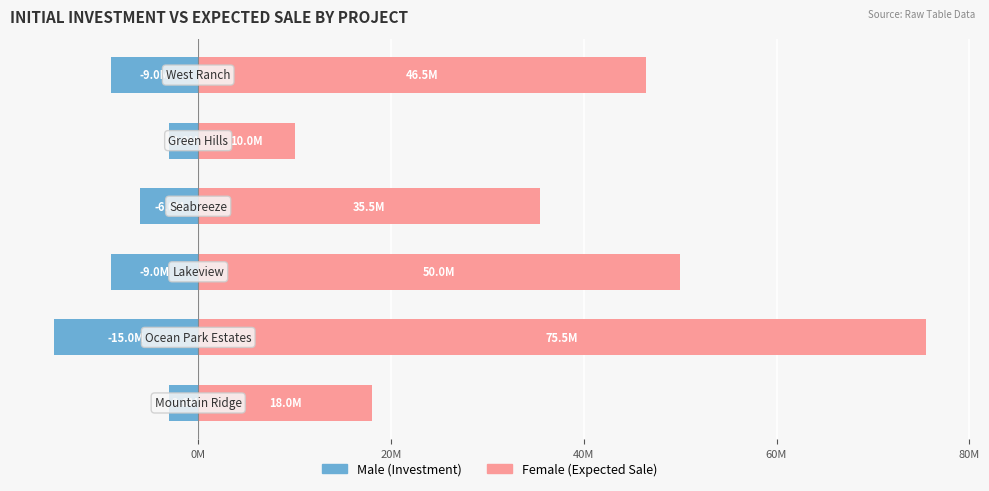

How many Male values are between -9000000 and -3000000?

5